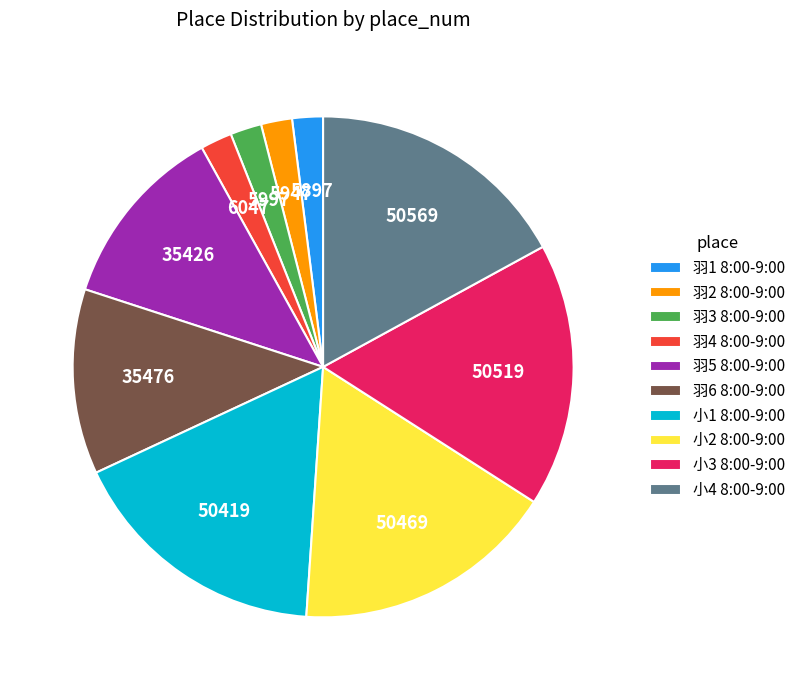

Do 羽1 8:00-9:00 and 小2 8:00-9:00 together represent more than half of the pie?

No